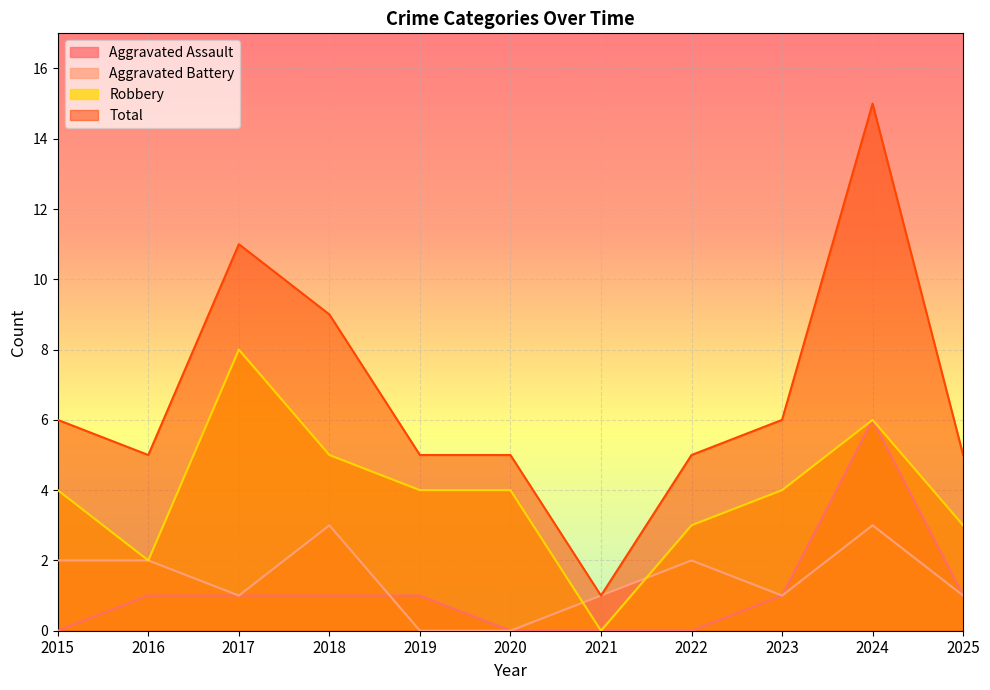

Which category has the lowest value in the Total series?

2021